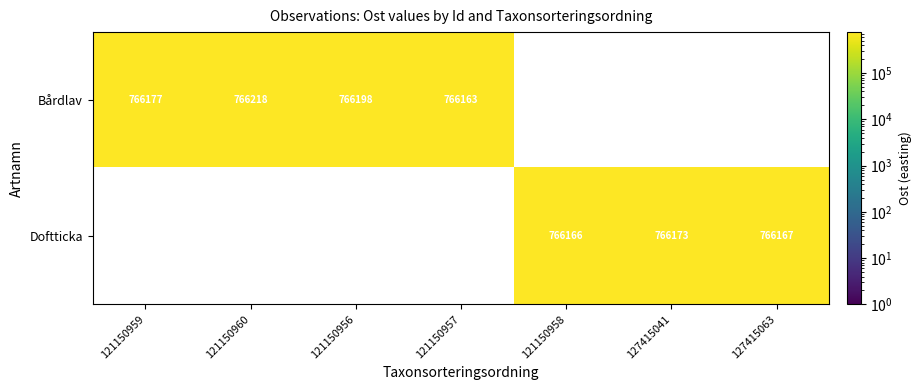

Where is Bårdlav nearest to the value 383109?

121150957